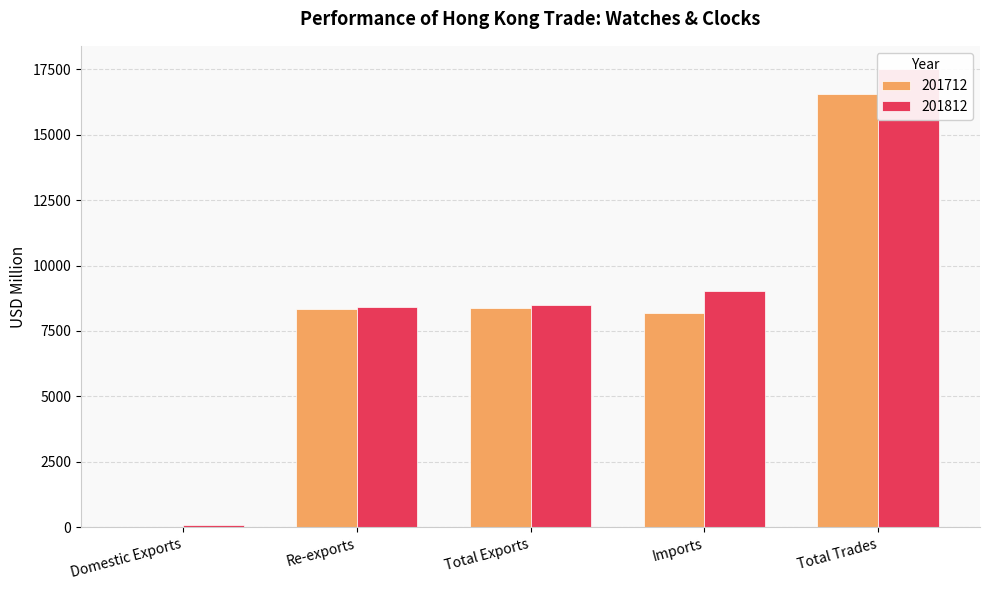

Which series has the largest total across all categories?

201812